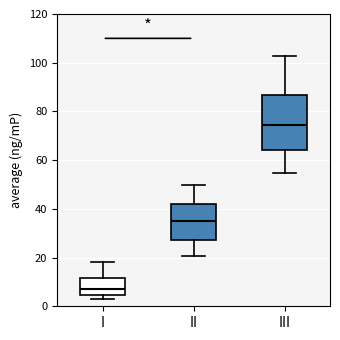

Reading left to right, transcribe this box plot: for each box, give where its median line is, the range the box spans, and where its two whiskers end, as read against the y-axis. The values are not printed on the chart, so give them approximately, as read against the axis.

I: median 8, box 4 to 12, whiskers 4 (just below the box's lower edge) to 18
II: median 34, box 28 to 42, whiskers 20 to 50
III: median 74, box 64 to 86, whiskers 54 to 102